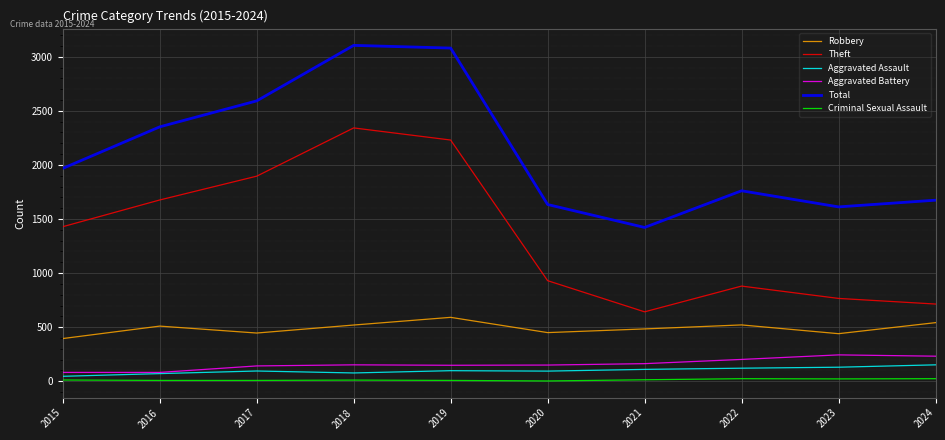

What value does the Total series have at 2021, to the nearest 100?

1400